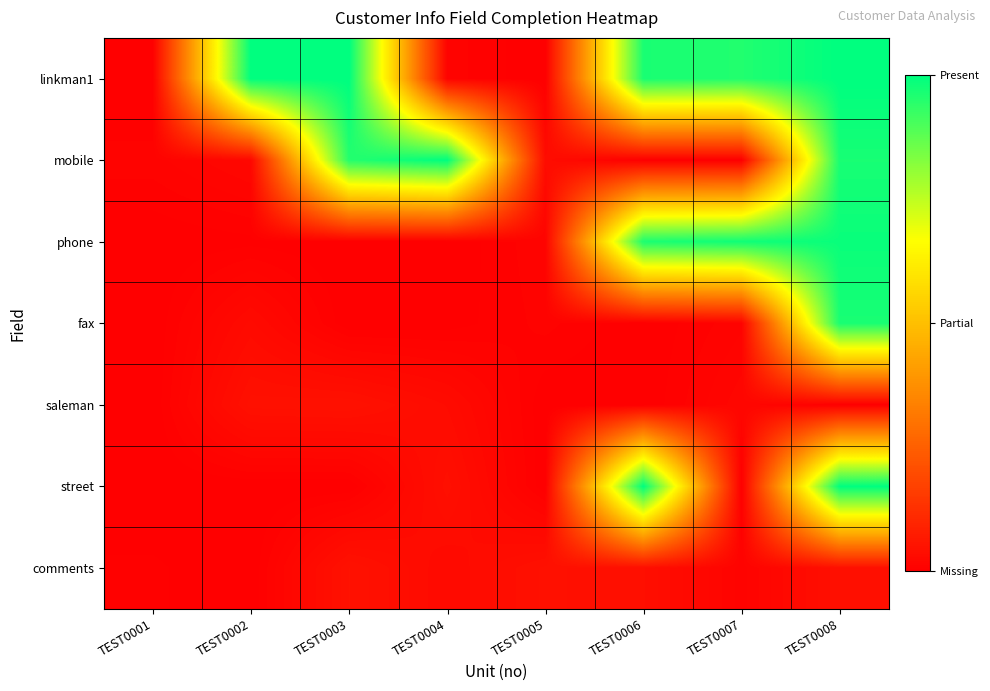

What is the spread (max minus min) of values at TEST0004?

1.0